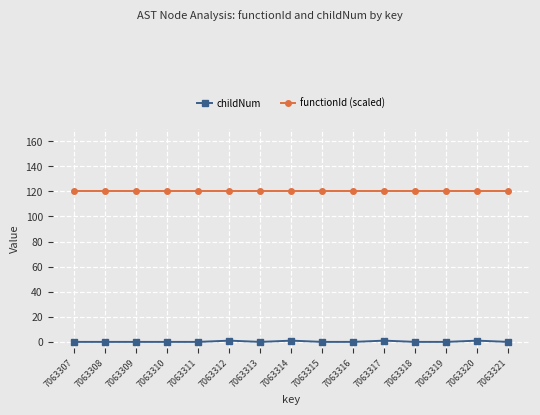

At how many categories does at least one series exceed 44?

15